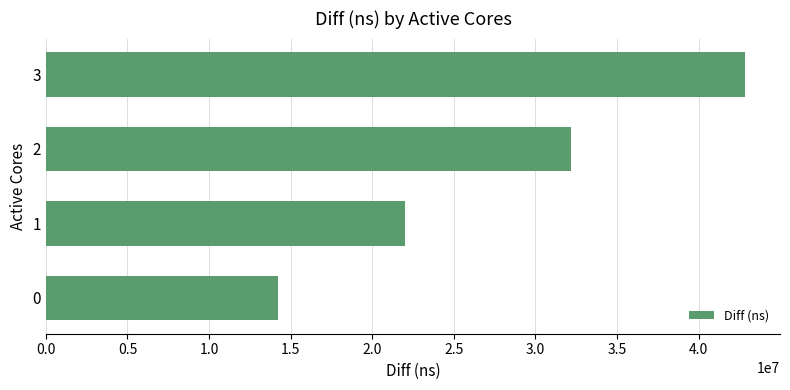

How many distinct data groups are displayed?

1